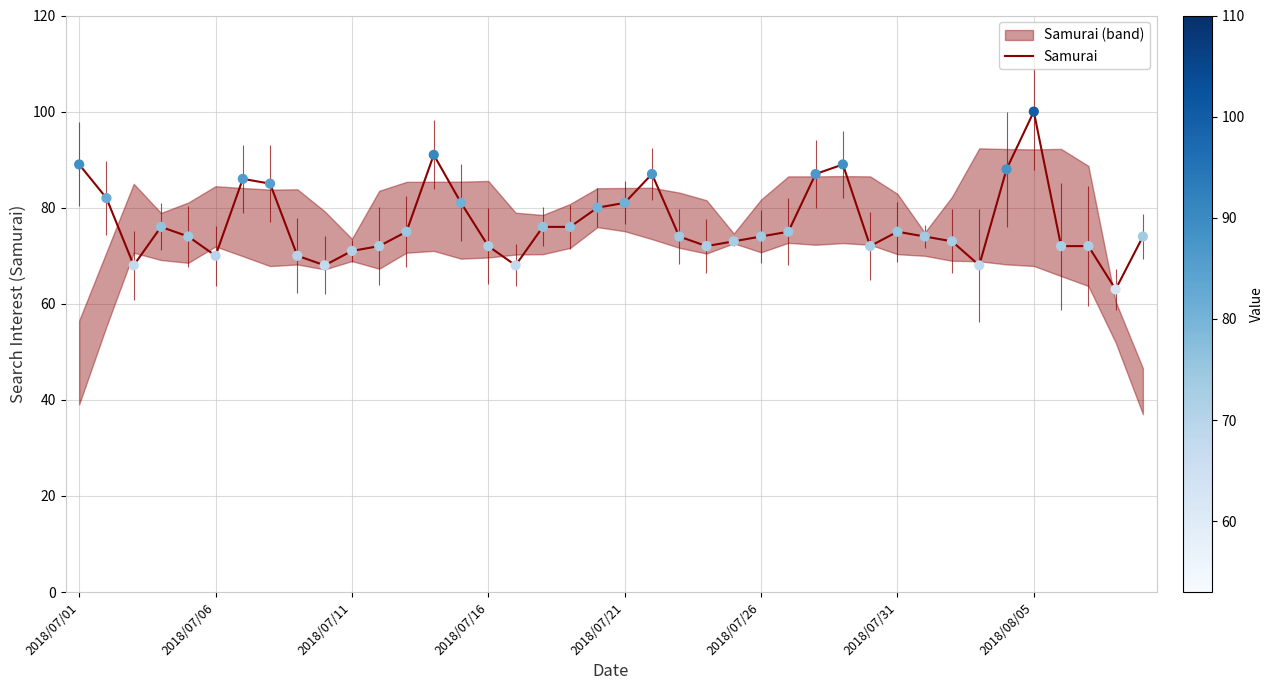

What is the change in value from 13 to 28?

-2